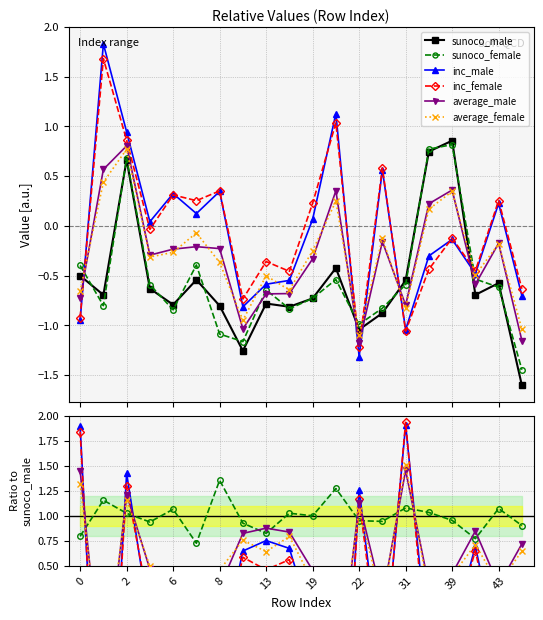

After their last crossing, which series has the higher values: inc_female or sunoco_male?

inc_female